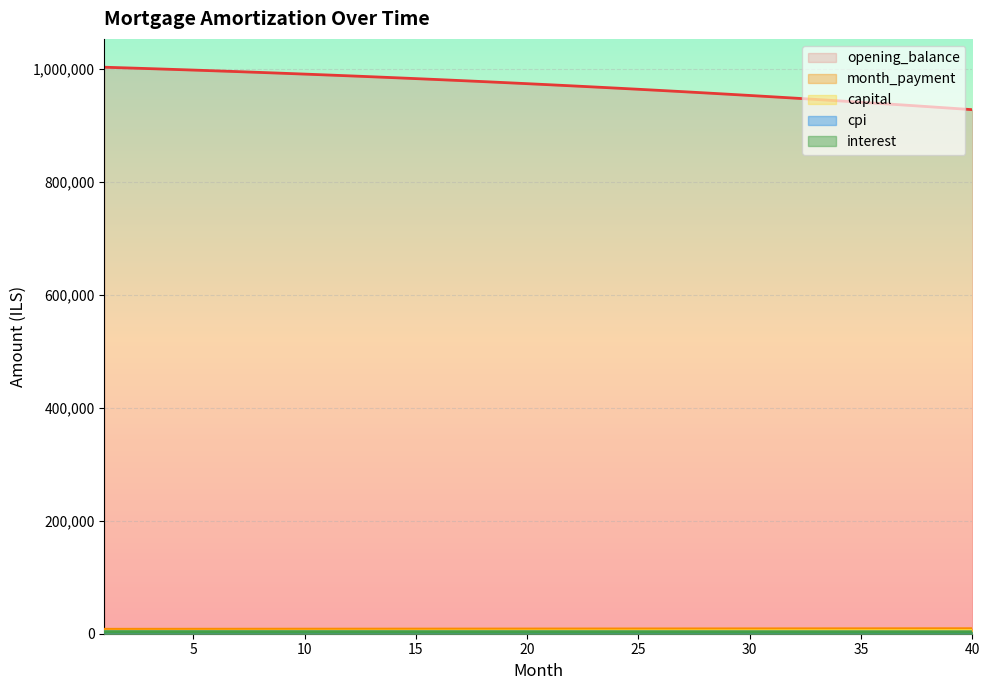

What is the difference between the maximum and minimum values in the interest series?

266.3